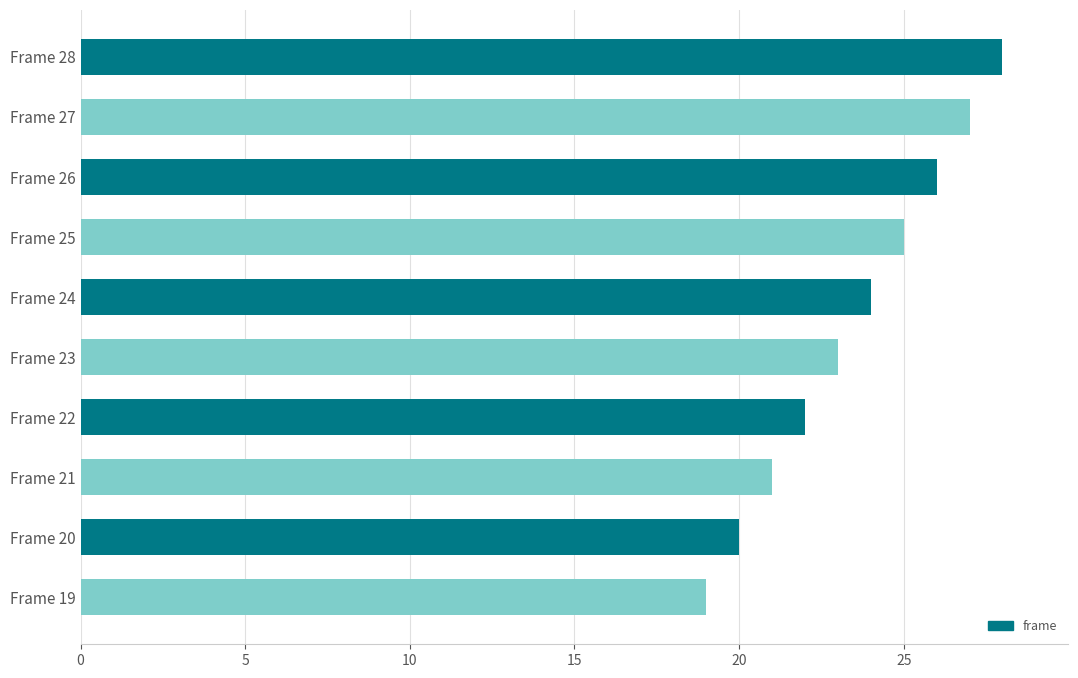

What is the value of the 1st bar from the top?

28